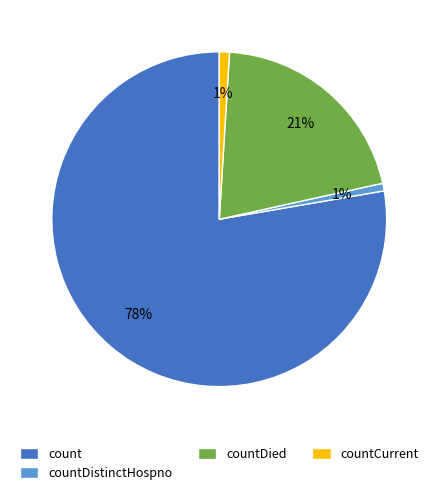

To the nearest percent, what is the average slice percentage?

25%